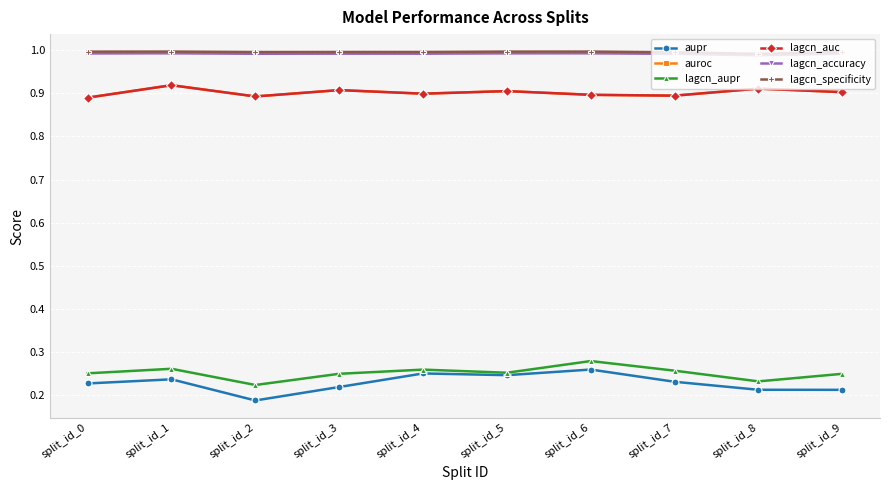

At how many categories does at least one series exceed 0?

10